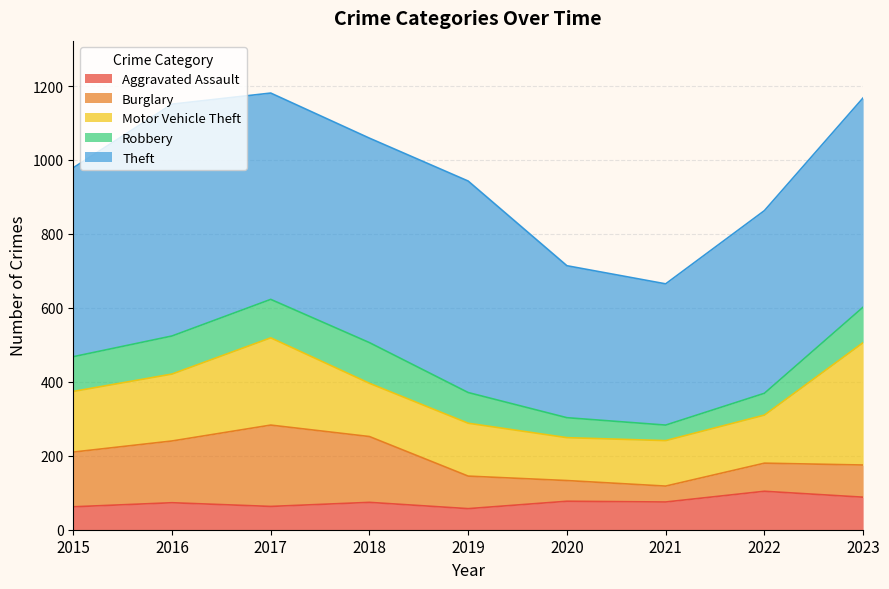

Which series ends up on top after the final intersection of Motor Vehicle Theft and Burglary?

Motor Vehicle Theft